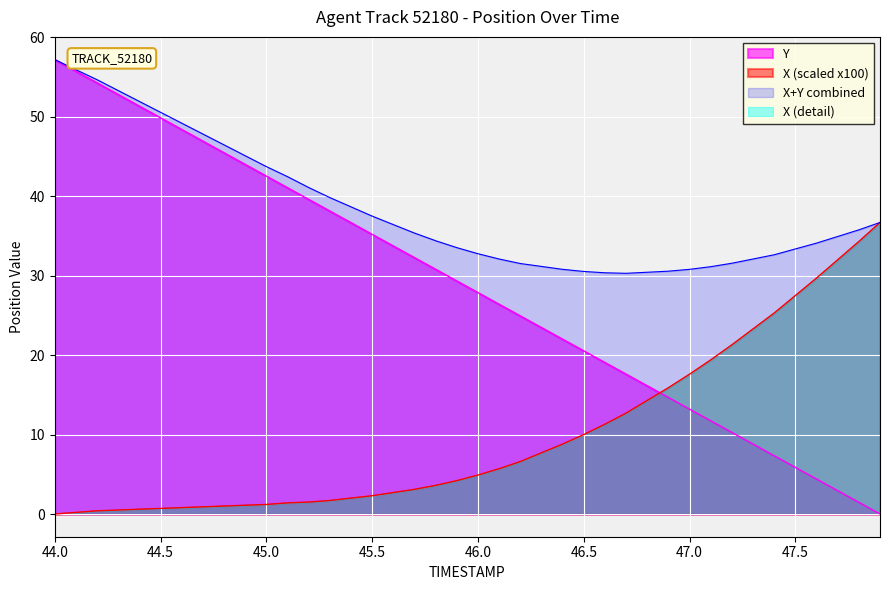

The value of X+Y combined at 47.5 is 33.4. True or false?

True